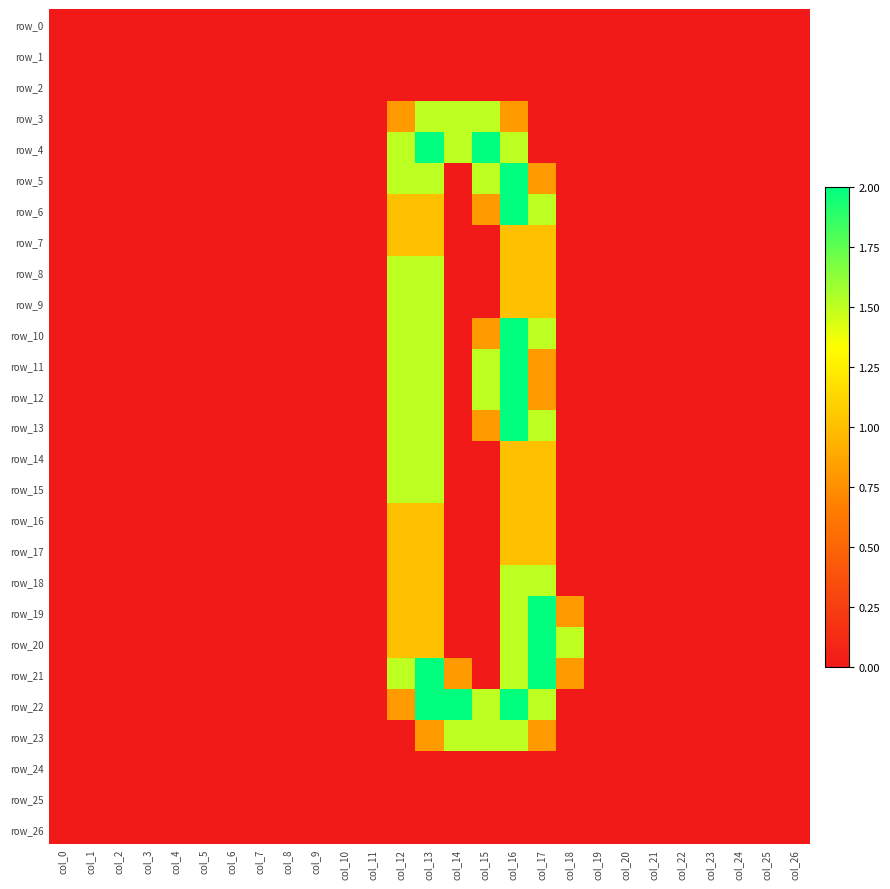

Rank the series at col_1 from lowest to highest value.

row_0, row_1, row_2, row_3, row_4, row_5, row_6, row_7, row_8, row_9, row_10, row_11, row_12, row_13, row_14, row_15, row_16, row_17, row_18, row_19, row_20, row_21, row_22, row_23, row_24, row_25, row_26